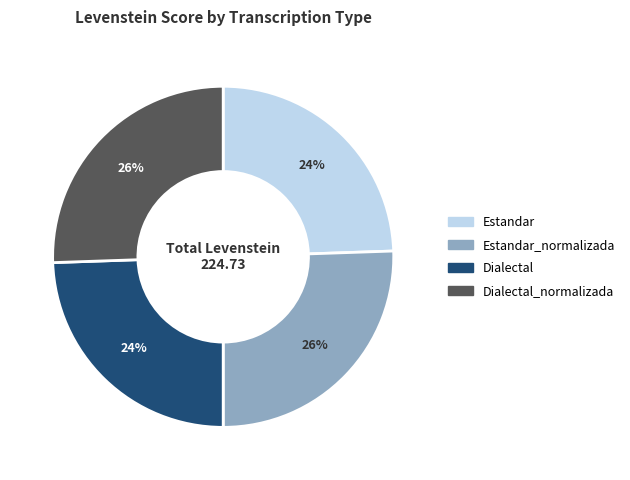

To the nearest percent, what is the average slice percentage?

25%